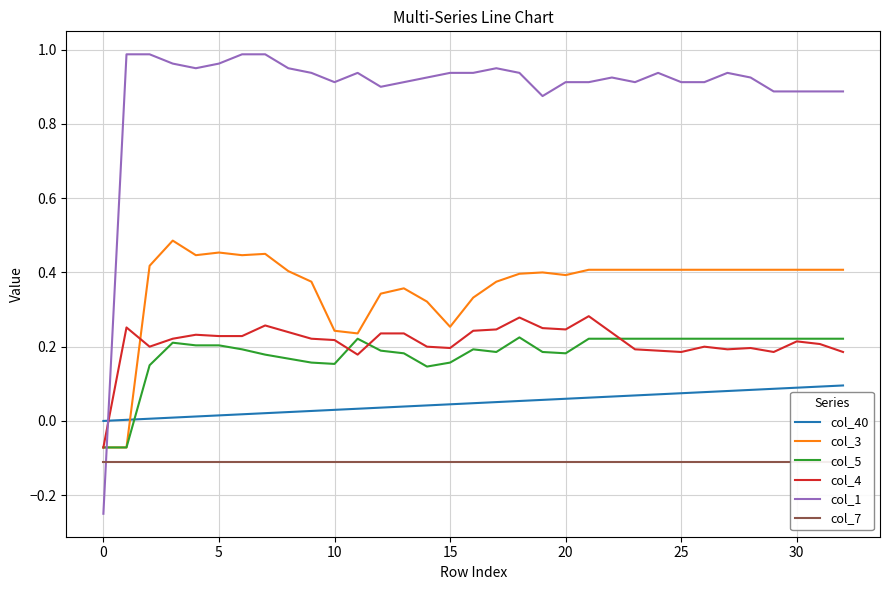

List the series in order of their peak value, lowest first.

col_7, col_40, col_5, col_4, col_3, col_1